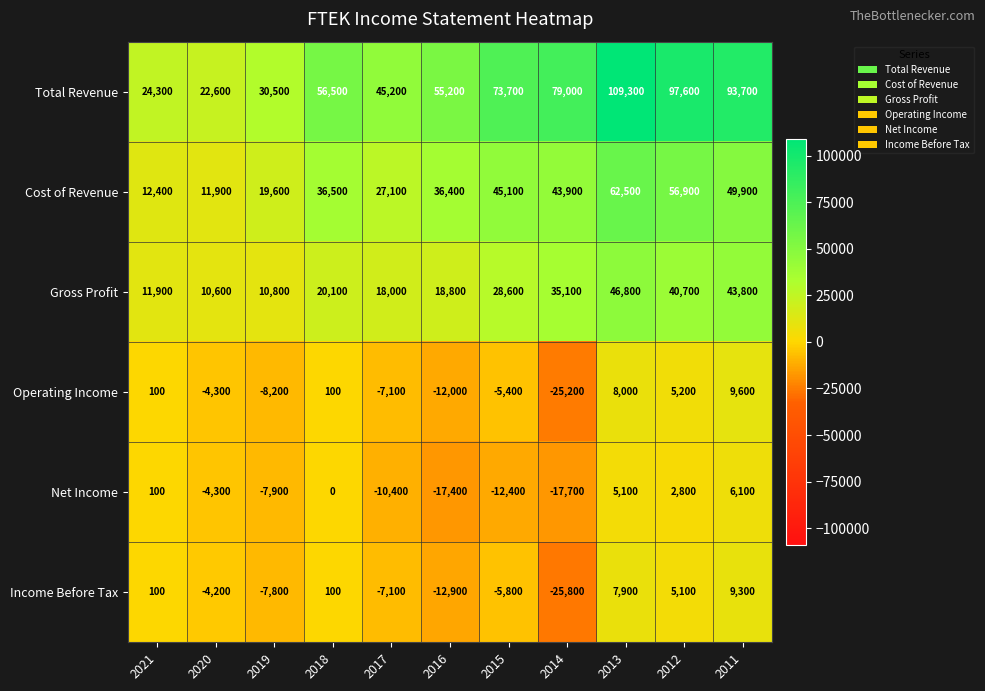

How many data points in Operating Income are above -4300?

5